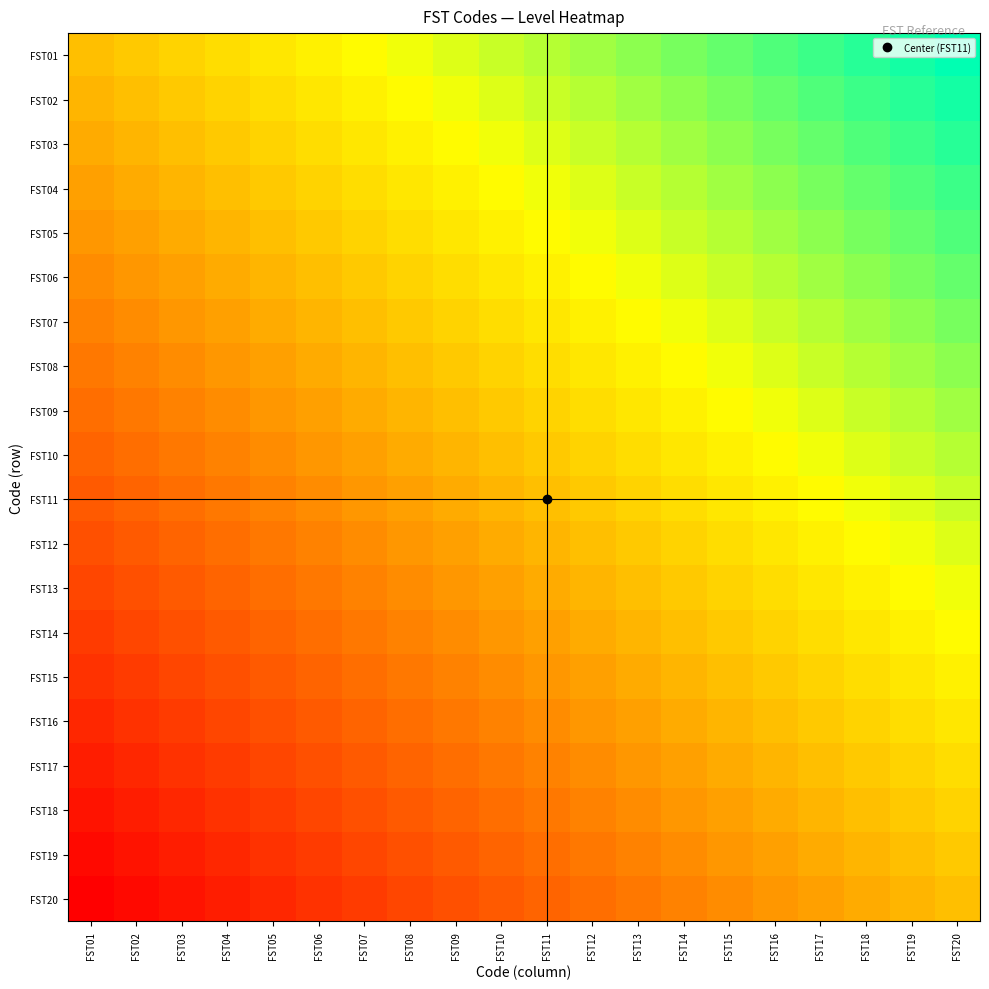

Between FST14 and FST13, which is larger?

FST14